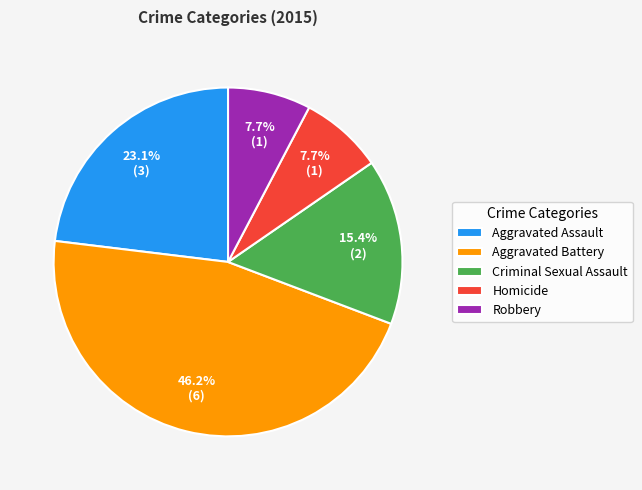

What percentage is the Robbery slice, to the nearest percent?

8%